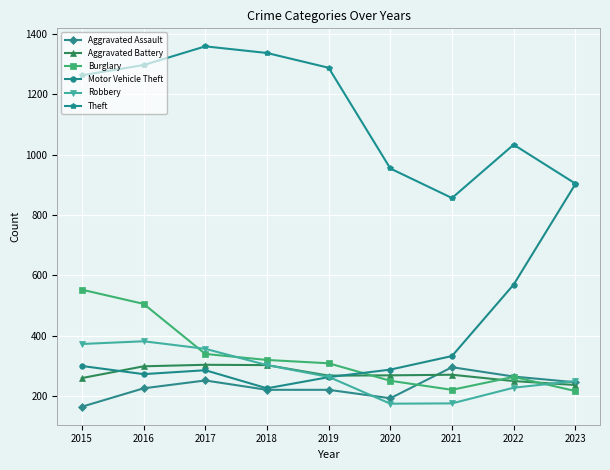

Where do Aggravated Assault and Aggravated Battery first cross each other?

2020 and 2021